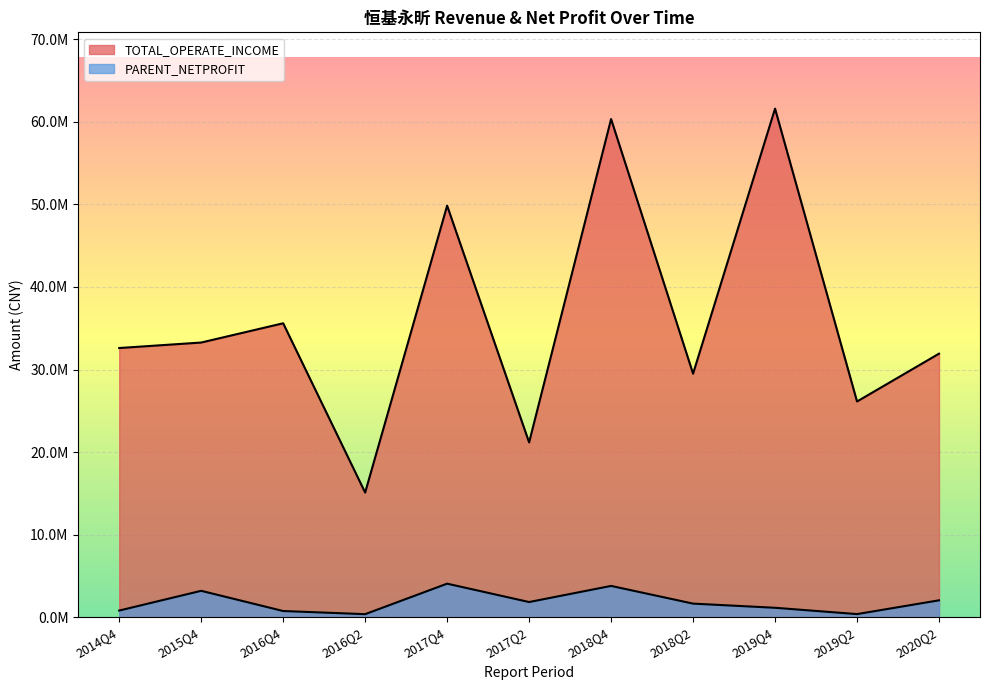

Reading left to right, list all the values displayed in this chart.

TOTAL_OPERATE_INCOME: 32609276.0	33273437.5	35605678.4	15108742.4	49845641.8	21180869.3	60334030.6	29503948.6	61595245.3	26135378.2	31925551.0
PARENT_NETPROFIT: 820390.5	3211900.8	764293.8	383779.4	4077292.6	1852920.0	3805065.6	1661851.8	1157066.7	392611.5	2060373.8